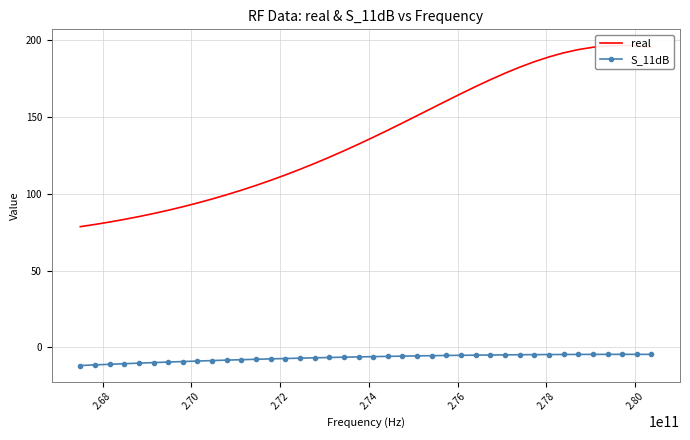

What is the value of the S_11dB point at the 10th from the left?

-8.6